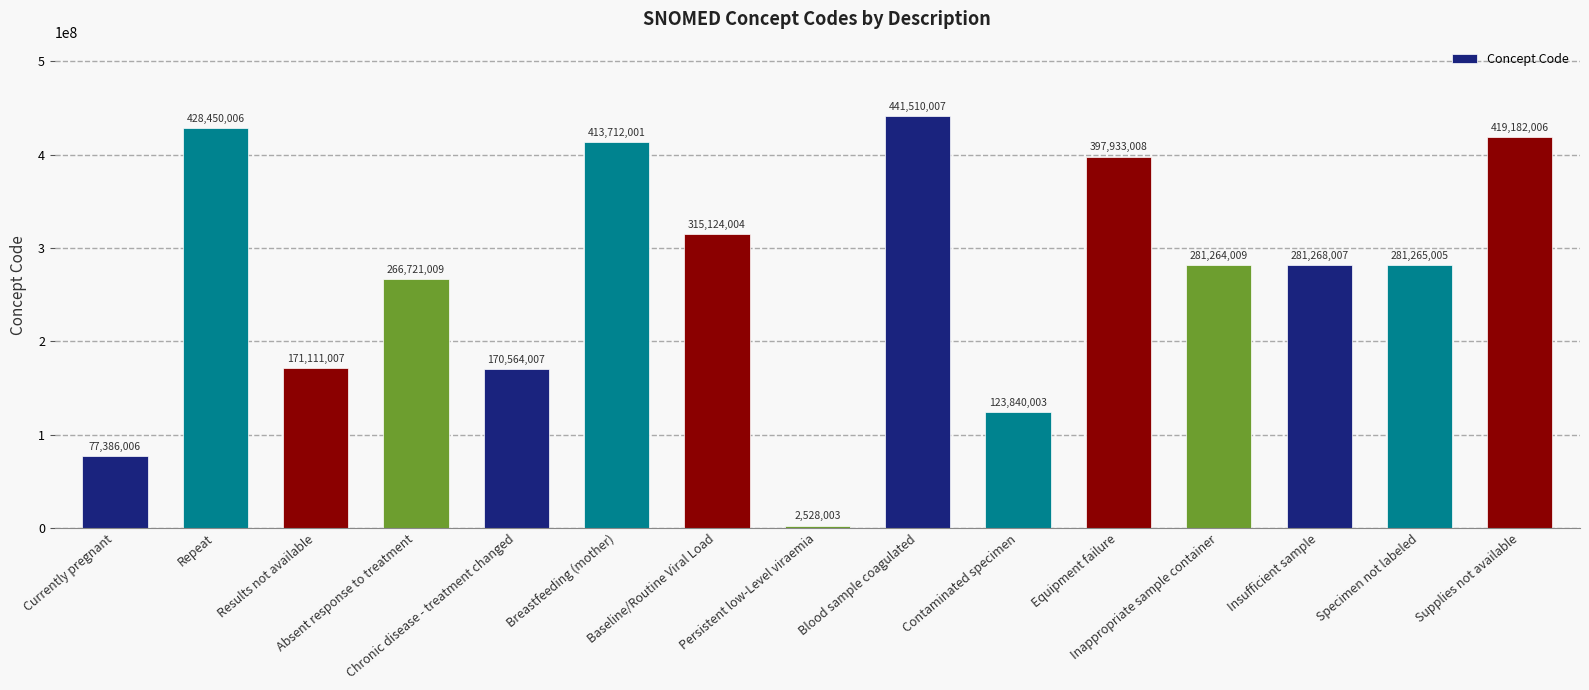

What is the label of the 7th bar from the left?

Baseline/Routine Viral Load